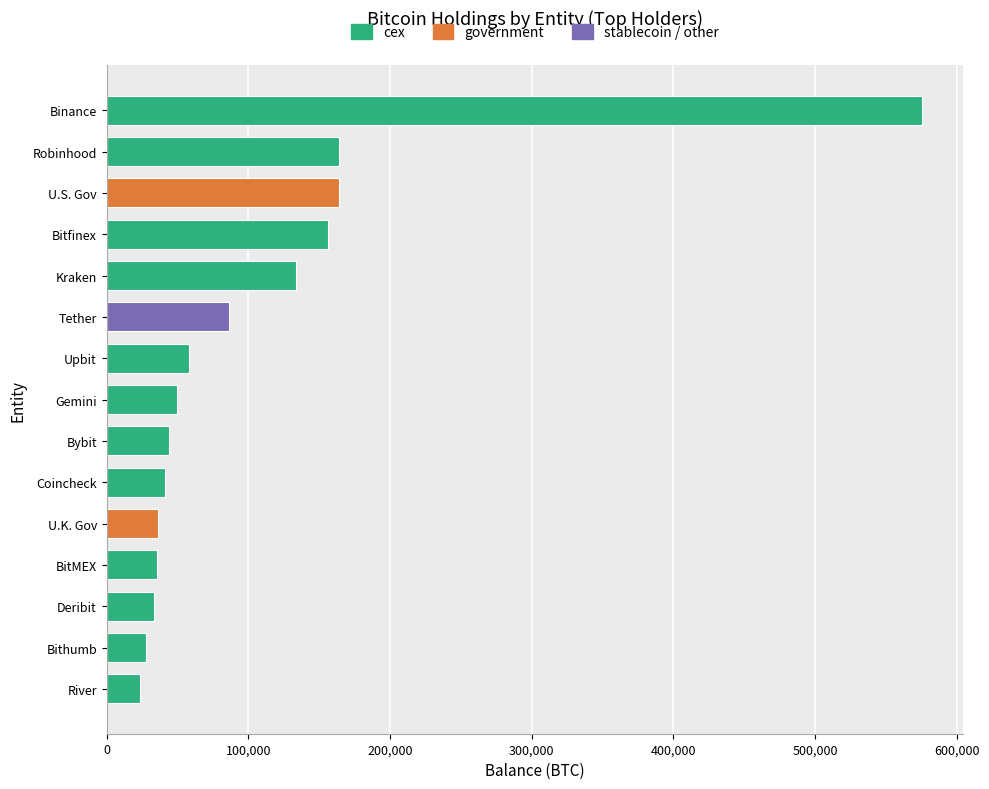

What is the label of the 1st bar from the left?

cex